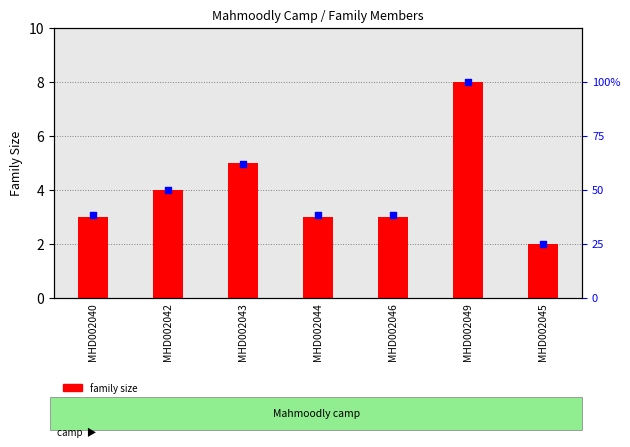

Is the value of percentile rank within the sample at MHD002049 greater than the value of family size at MHD002046?

Yes